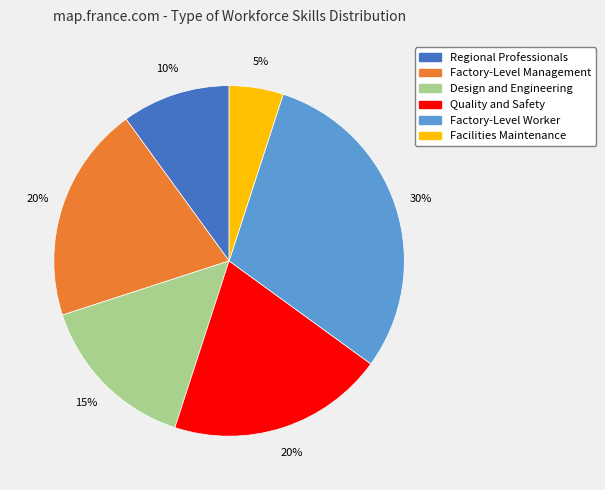

What is the largest slice in the pie chart?

Factory-Level Worker